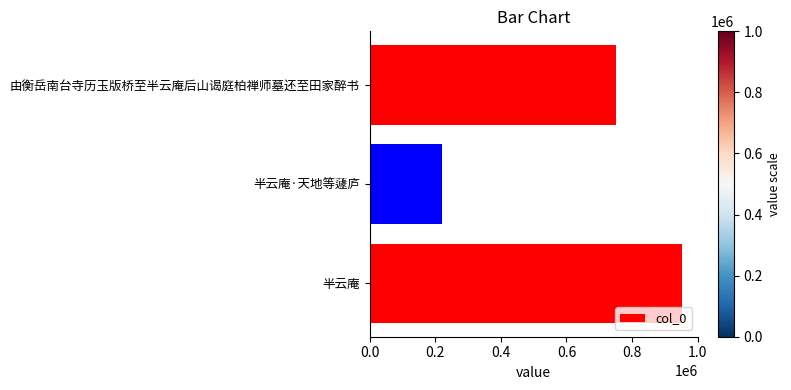

What is the sum of all values?

1925308